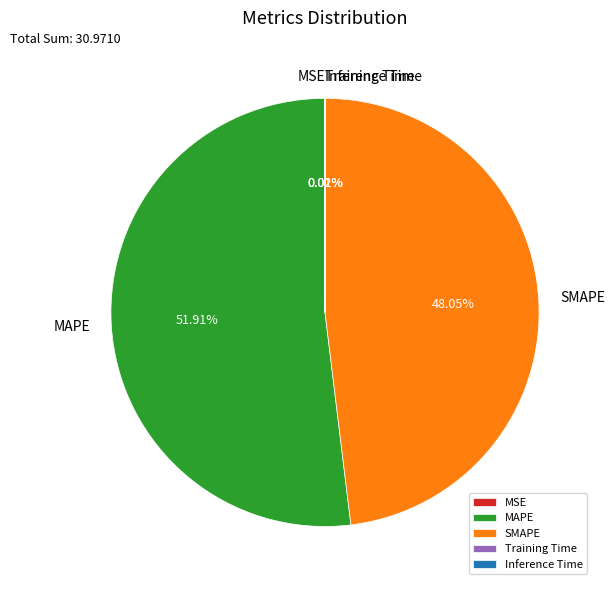

Is MAPE the majority of the pie?

Yes